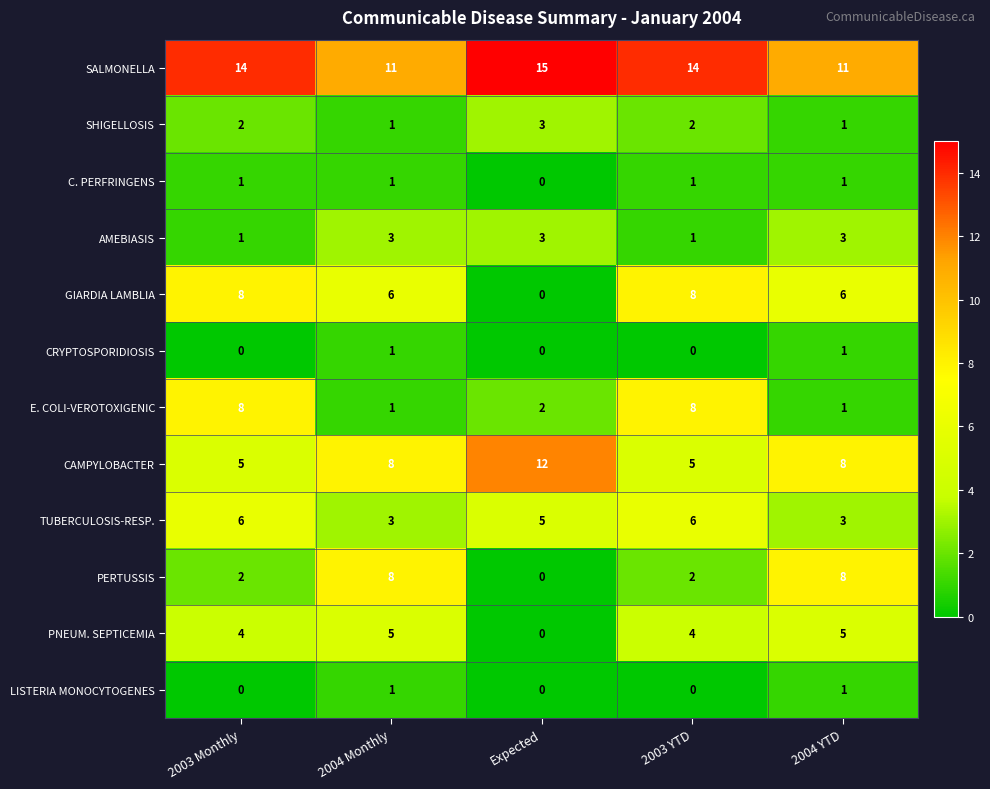

Is it true that CAMPYLOBACTER equals 8 at 2004 YTD?

True